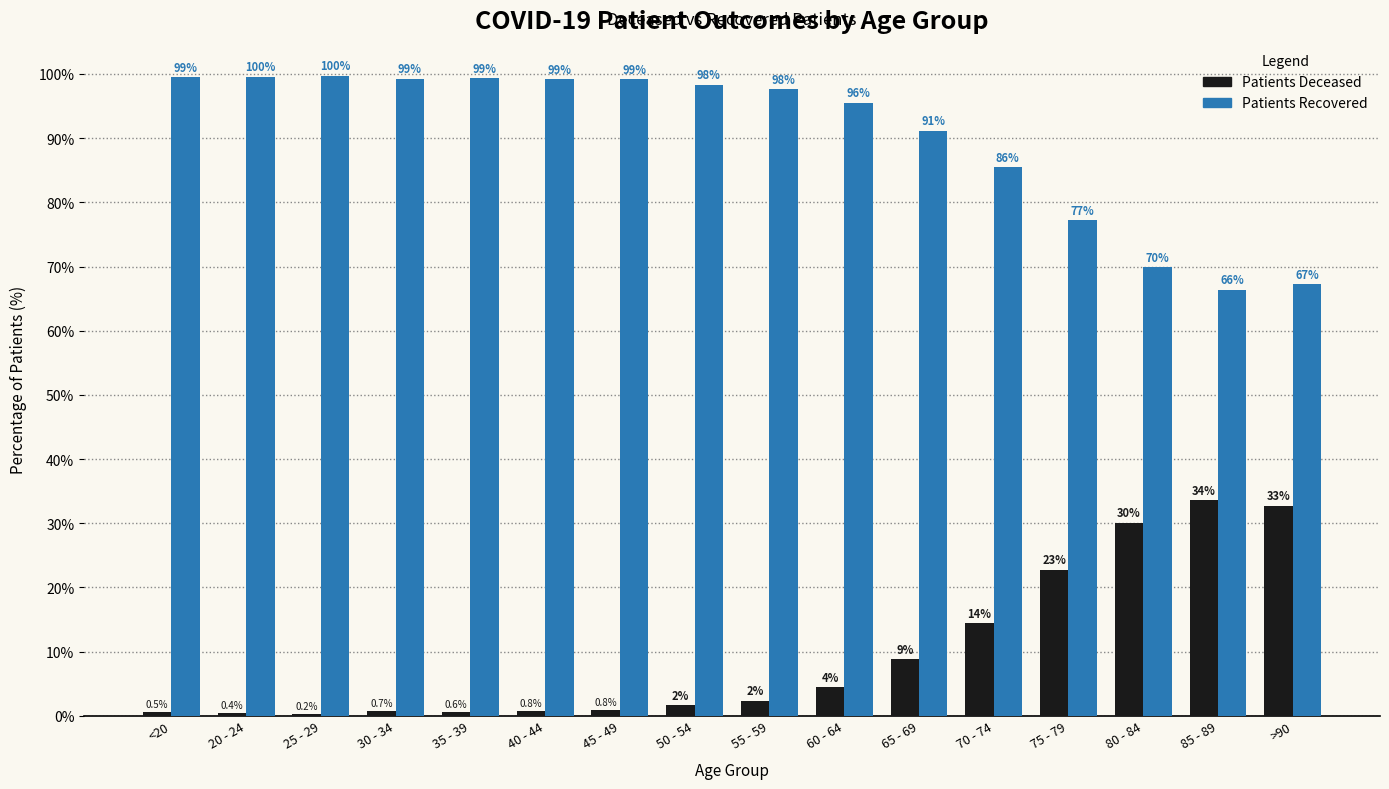

Are the bars grouped side by side (vs. stacked)?

Yes